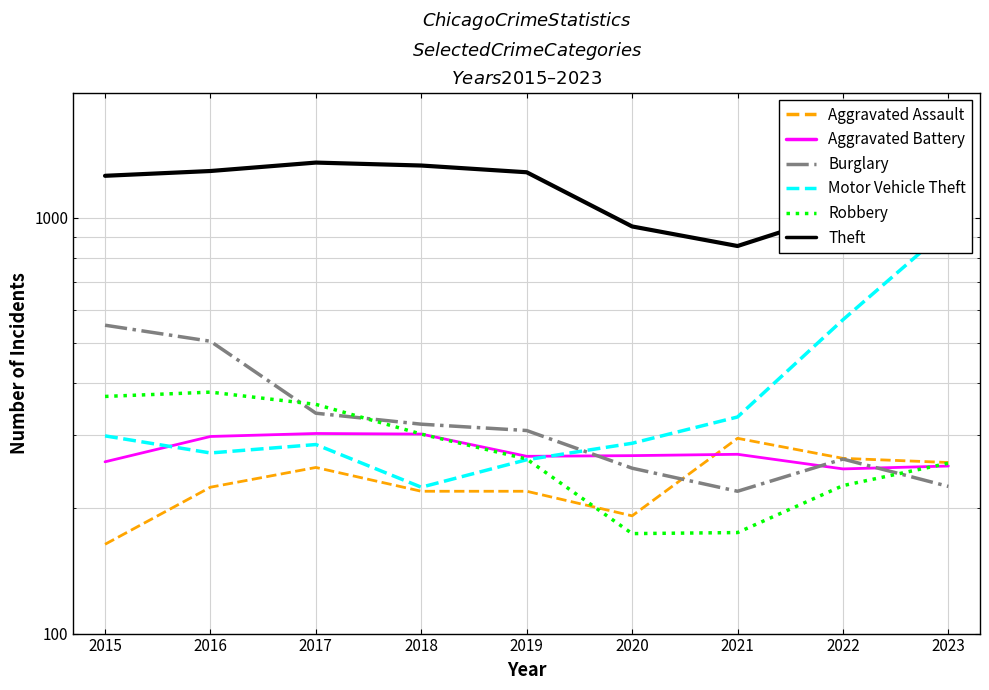

Rank the series by their maximum value, from highest to lowest.

Theft, Motor Vehicle Theft, Burglary, Robbery, Aggravated Battery, Aggravated Assault